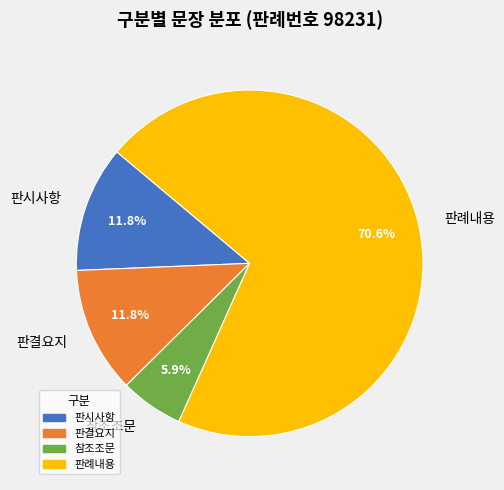

To the nearest percent, what is the combined percentage of 판결요지 and 참조조문?

18%